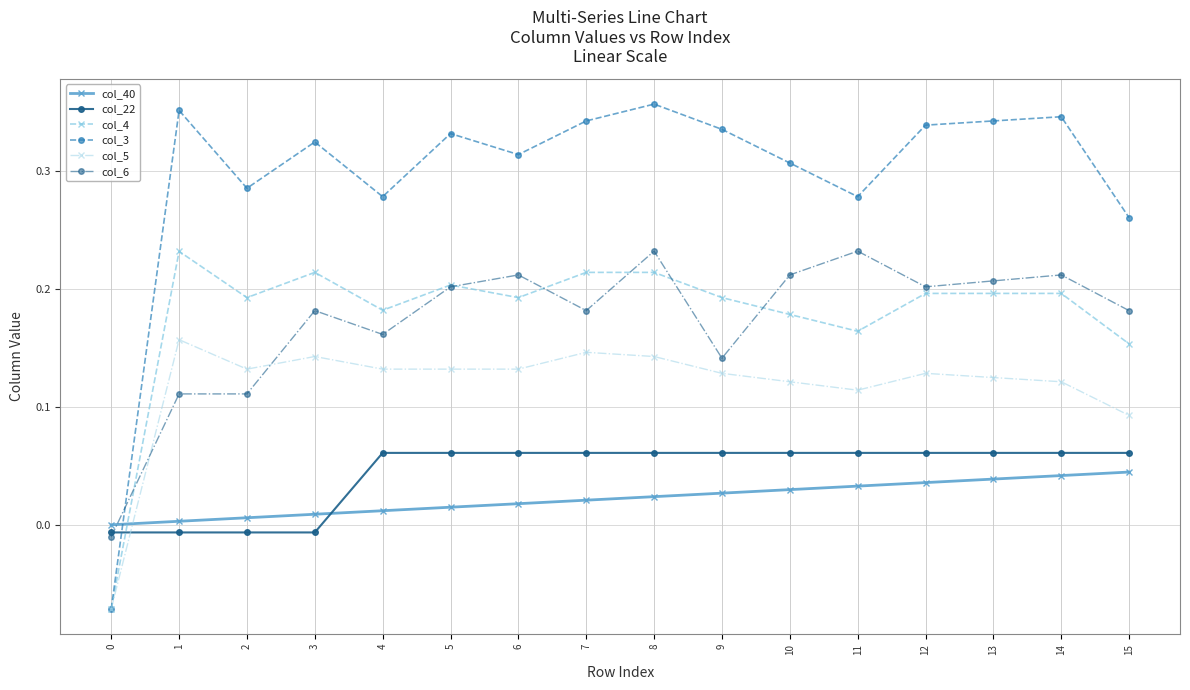

True or false: col_5 has more than 0 interior local peaks.

True